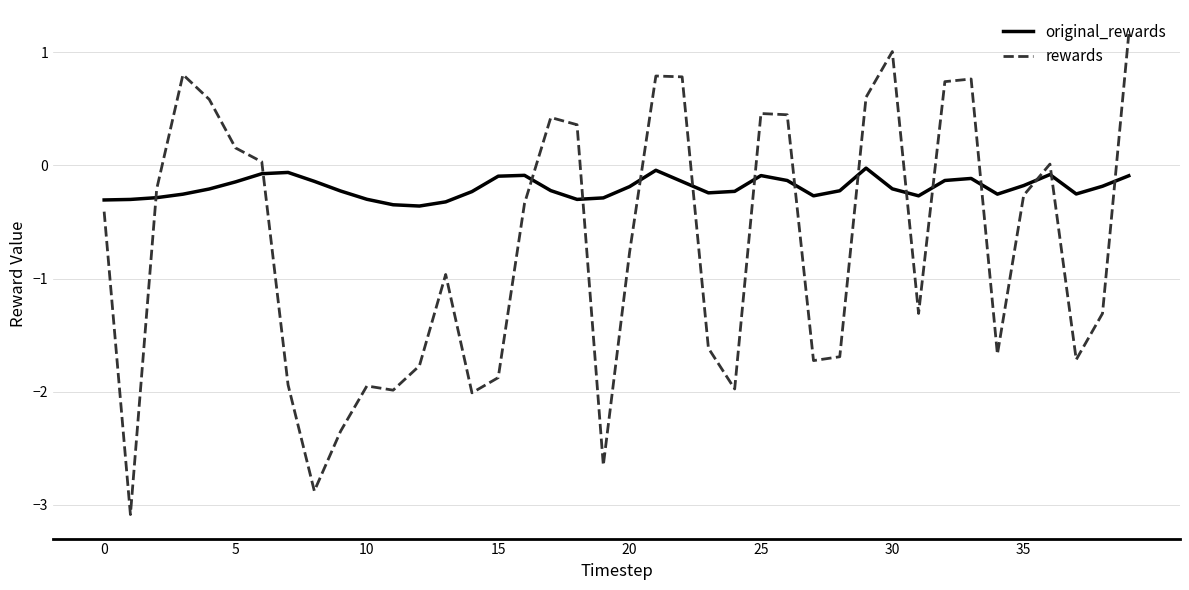

Which series has the largest total across all categories?

original_rewards